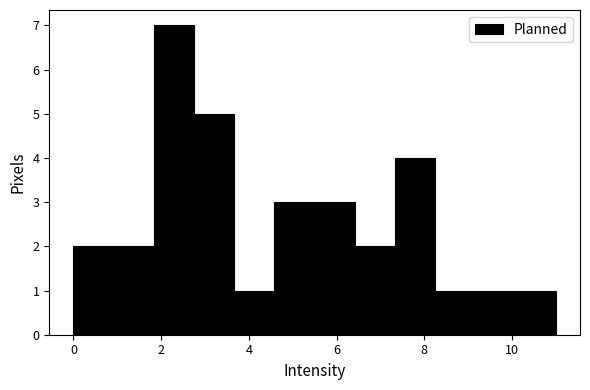

What is the height of the bar covering 1.0 to 1.8 on the x-axis? Neither the bar edges nor the heights are printed on the chart, so give them approximately, as read against the axes.

2